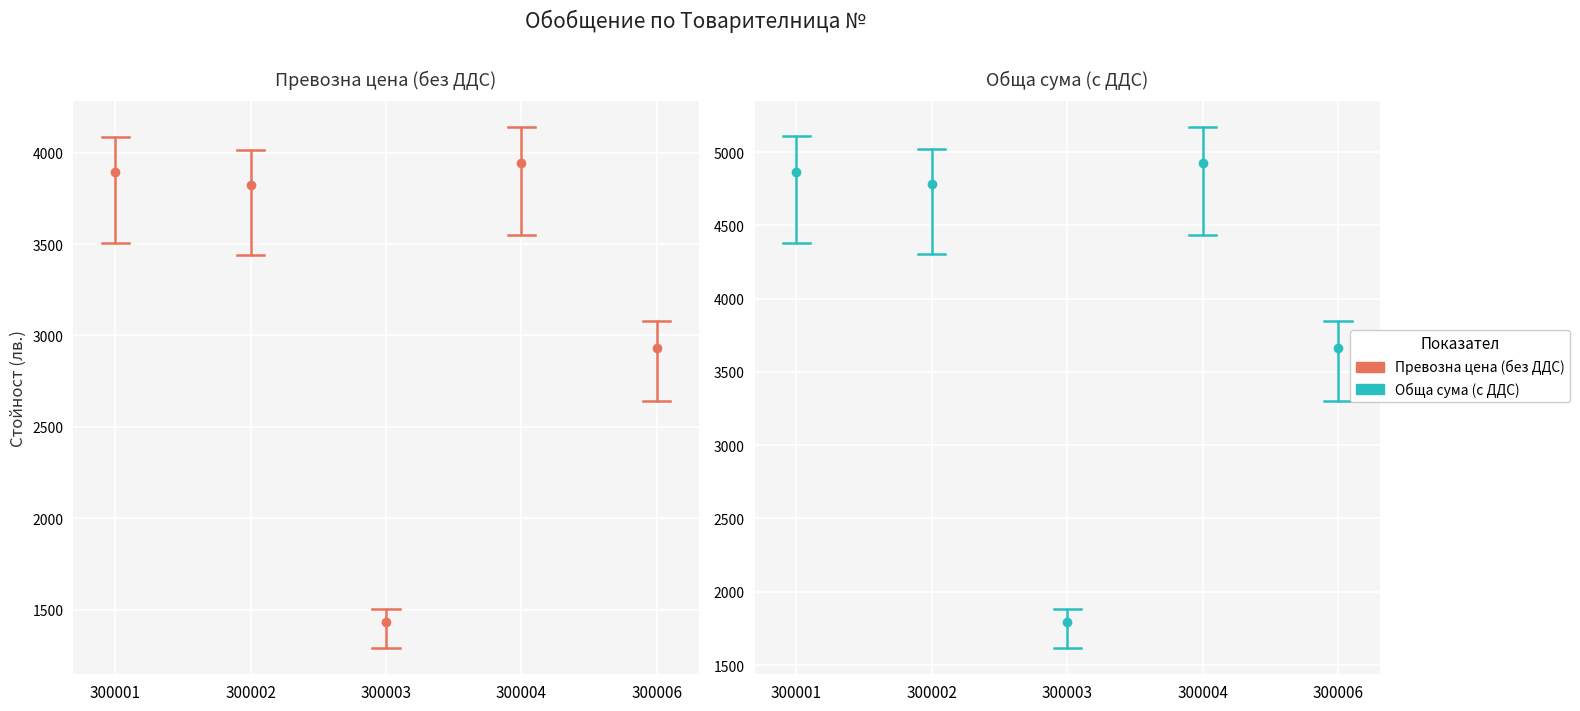

Read the 300004 value at 300001.

3942.1